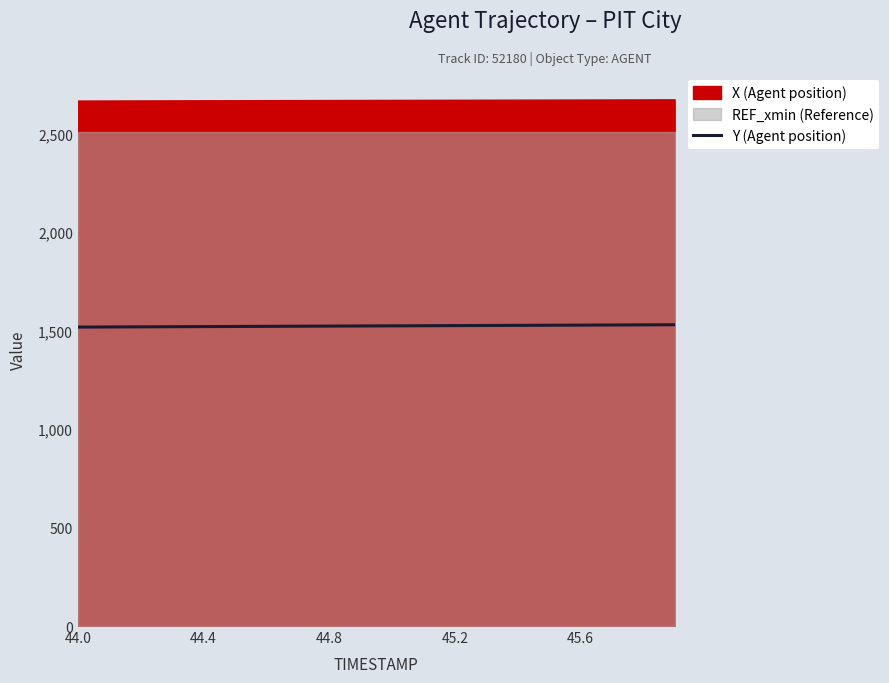

What is the difference between the maximum and minimum values?

11.9